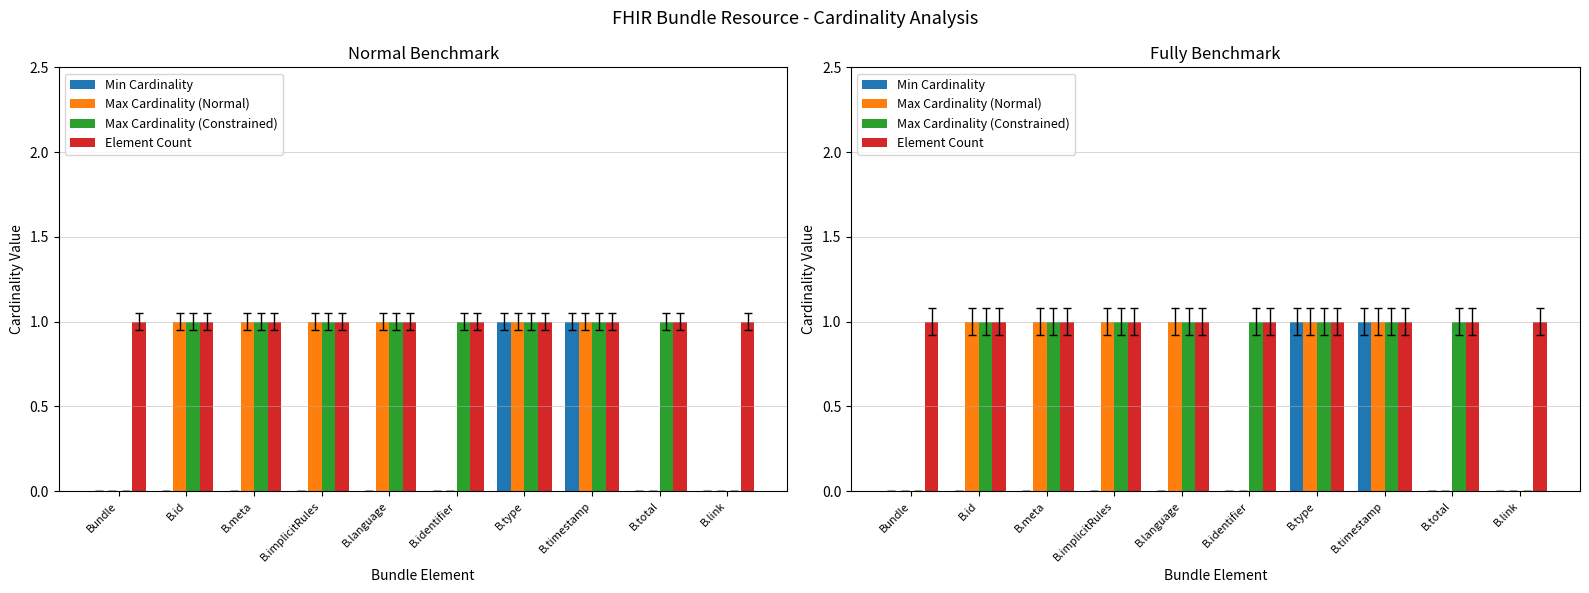

Reading left to right, extract all data points from this chart.

Min Cardinality: 0	0	0	0	0	0	1	1	0	0
Max Cardinality (Normal): 0	1	1	1	1	0	1	1	0	0
Max Cardinality (Constrained): 0	1	1	1	1	1	1	1	1	0
Element Count: 1	1	1	1	1	1	1	1	1	1